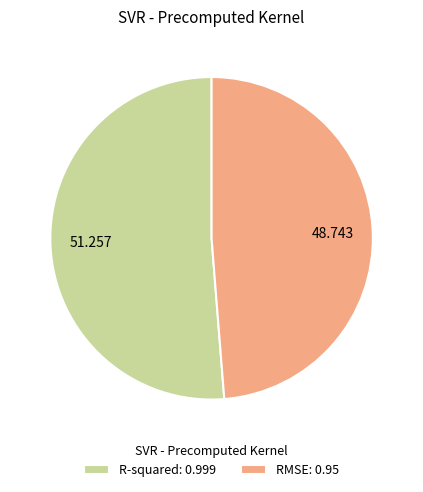

What is the largest slice in the pie chart?

R-squared